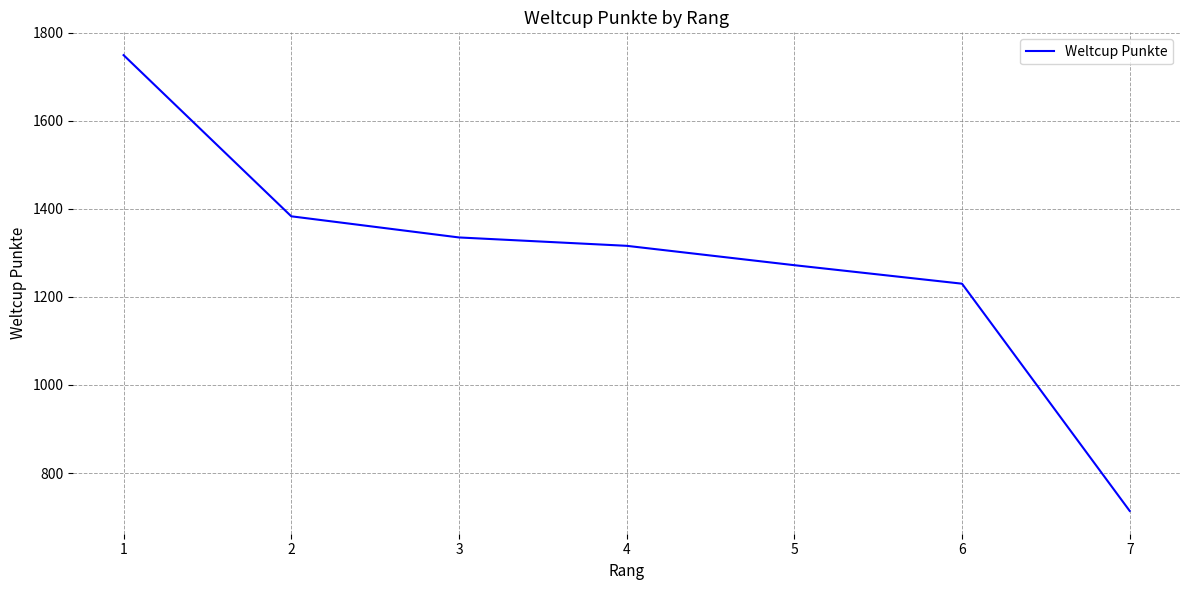

Rank the categories by value from lowest to highest.

7, 6, 5, 4, 3, 2, 1